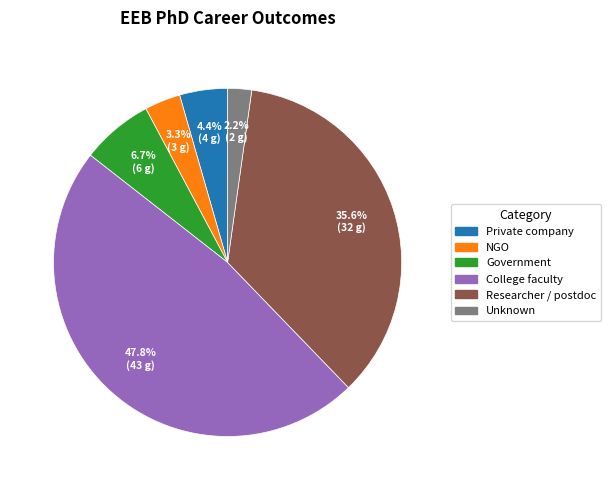

Does any single category account for the majority?

No